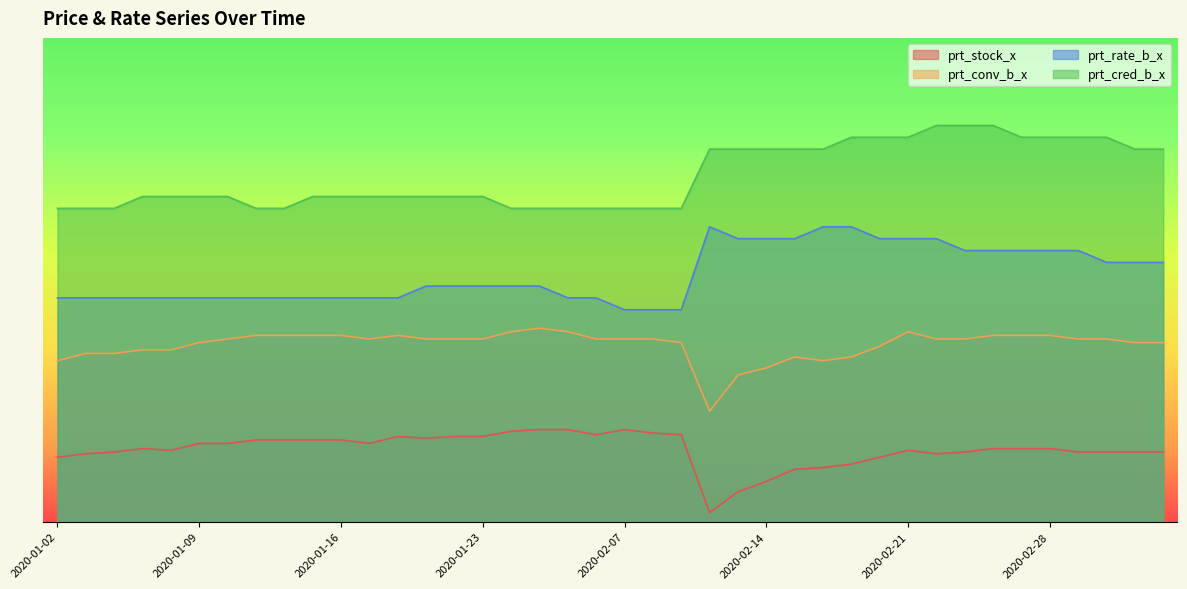

What are all the series names shown in the legend?

prt_stock_x, prt_conv_b_x, prt_rate_b_x, prt_cred_b_x